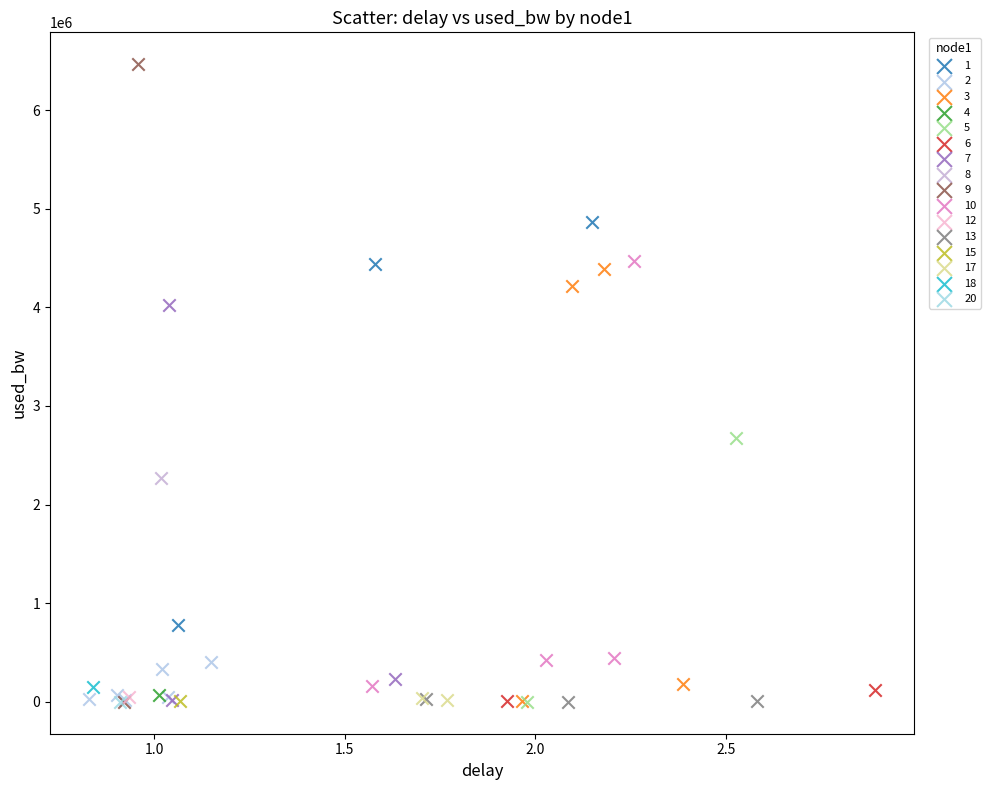

What are all the series names shown in the legend?

1, 2, 3, 4, 5, 6, 7, 8, 9, 10, 12, 13, 15, 17, 18, 20